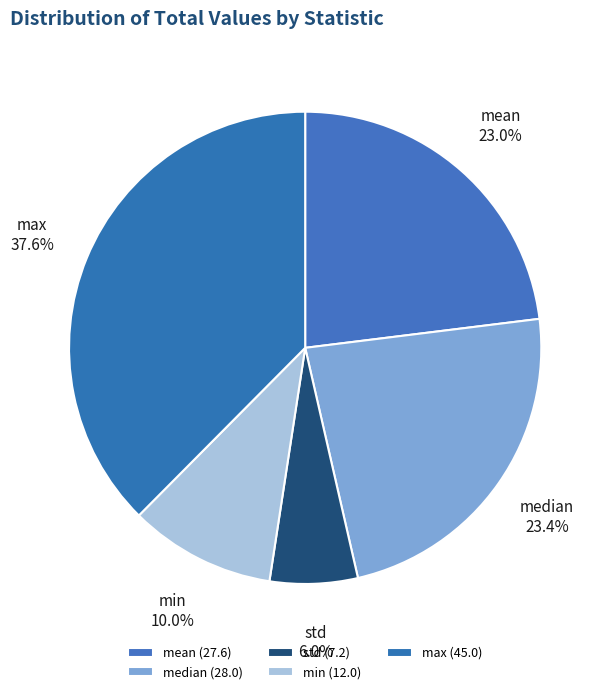

Does any single category account for the majority?

No